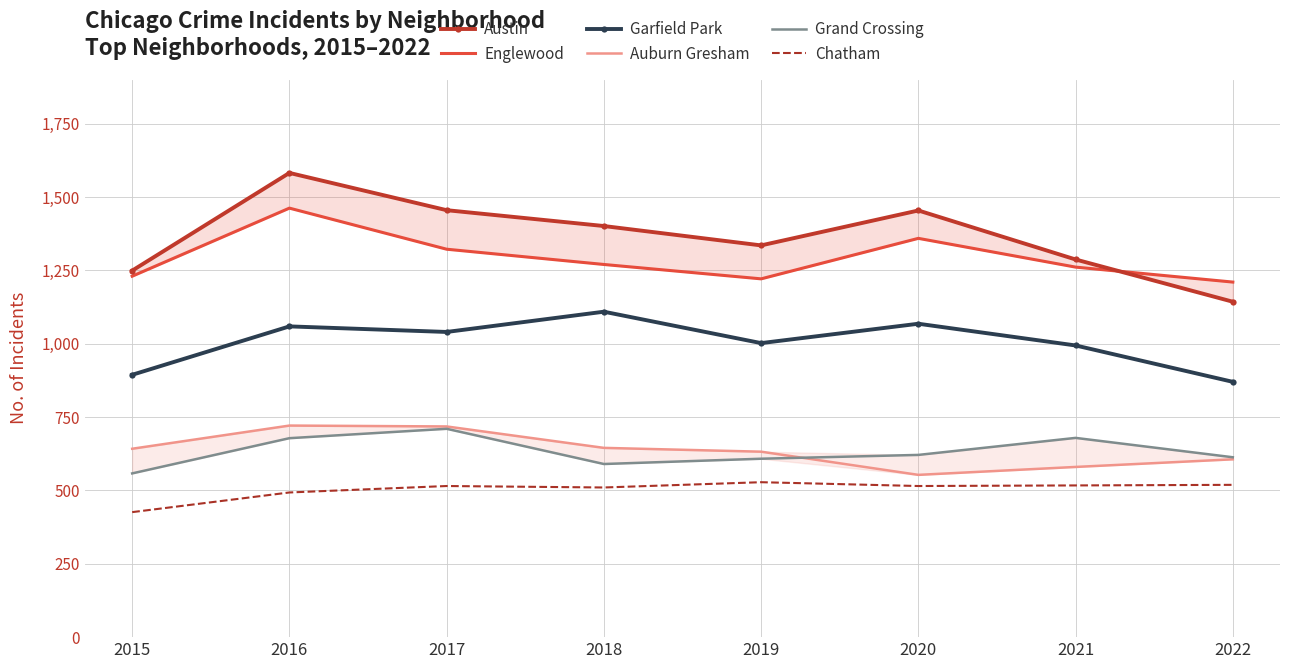

Is it true that Garfield Park equals 627 at 2017?

False